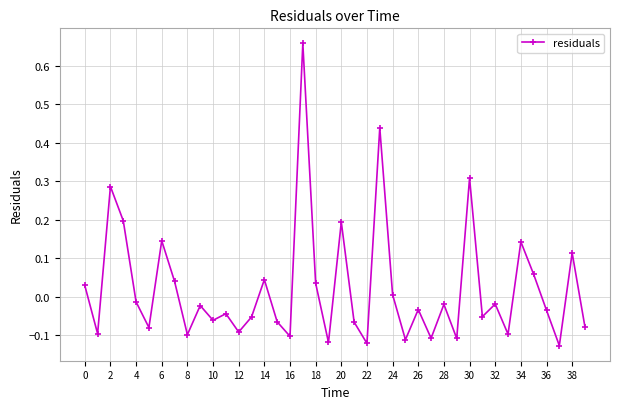

What is the difference between the maximum and minimum values?

0.8